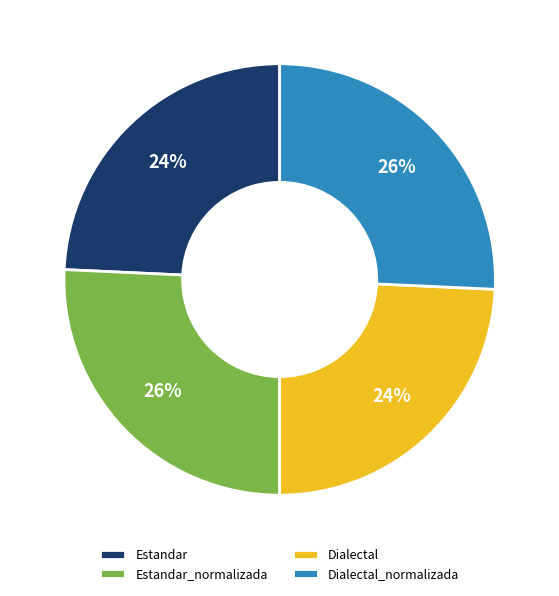

To the nearest percent, what portion does Estandar_normalizada represent?

26%